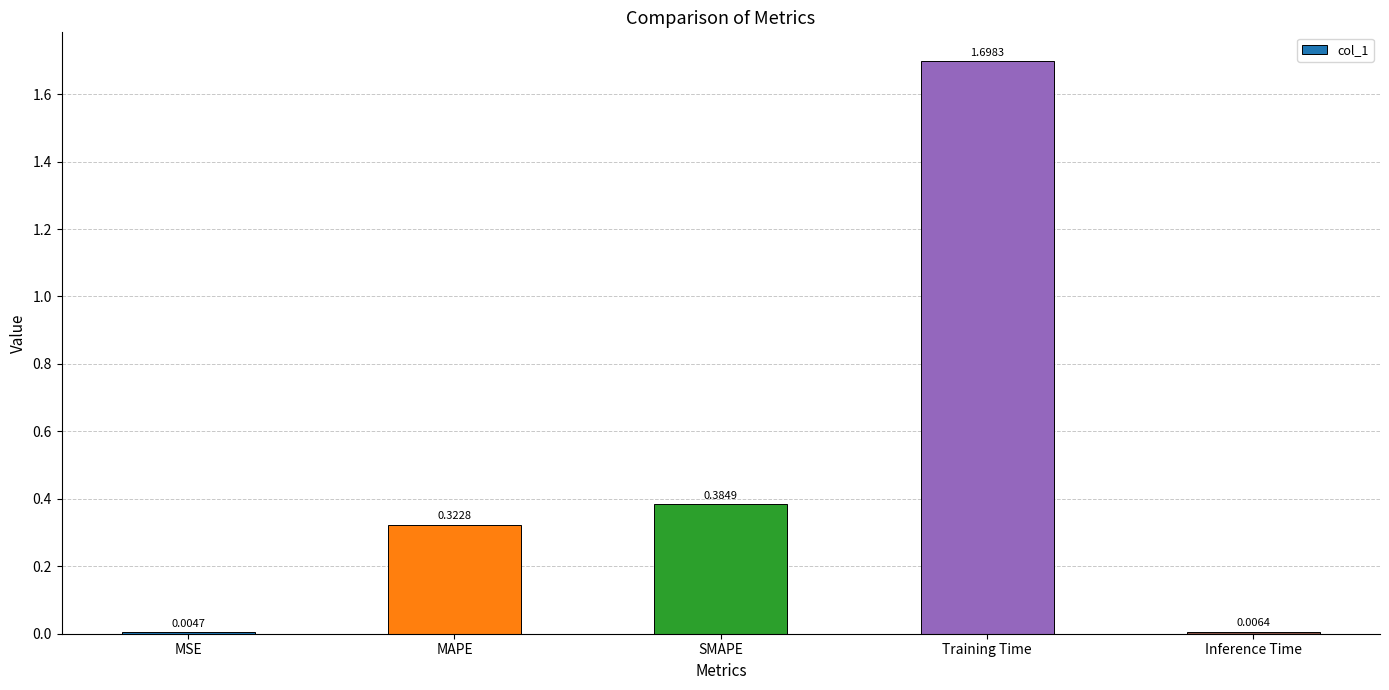

Where is the data nearest to the value 0?

MSE